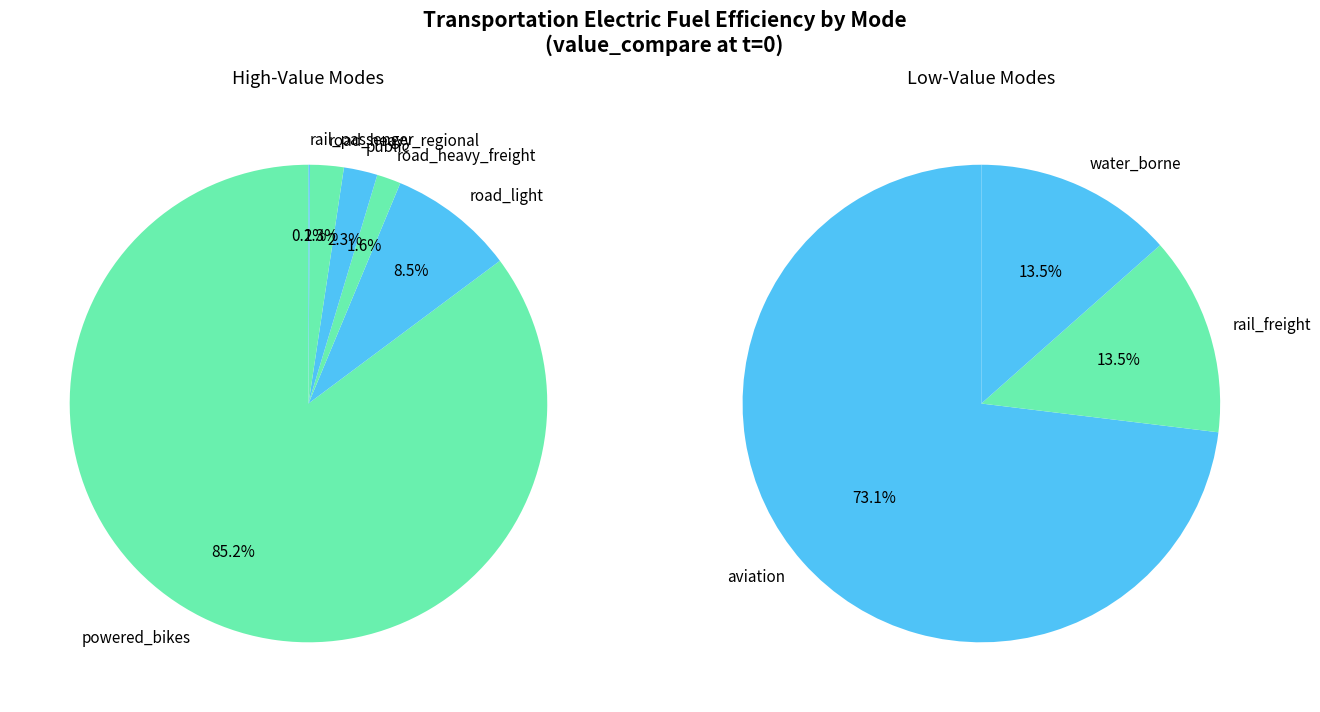

What is the total percentage of rail_freight and powered_bikes?

85.0%